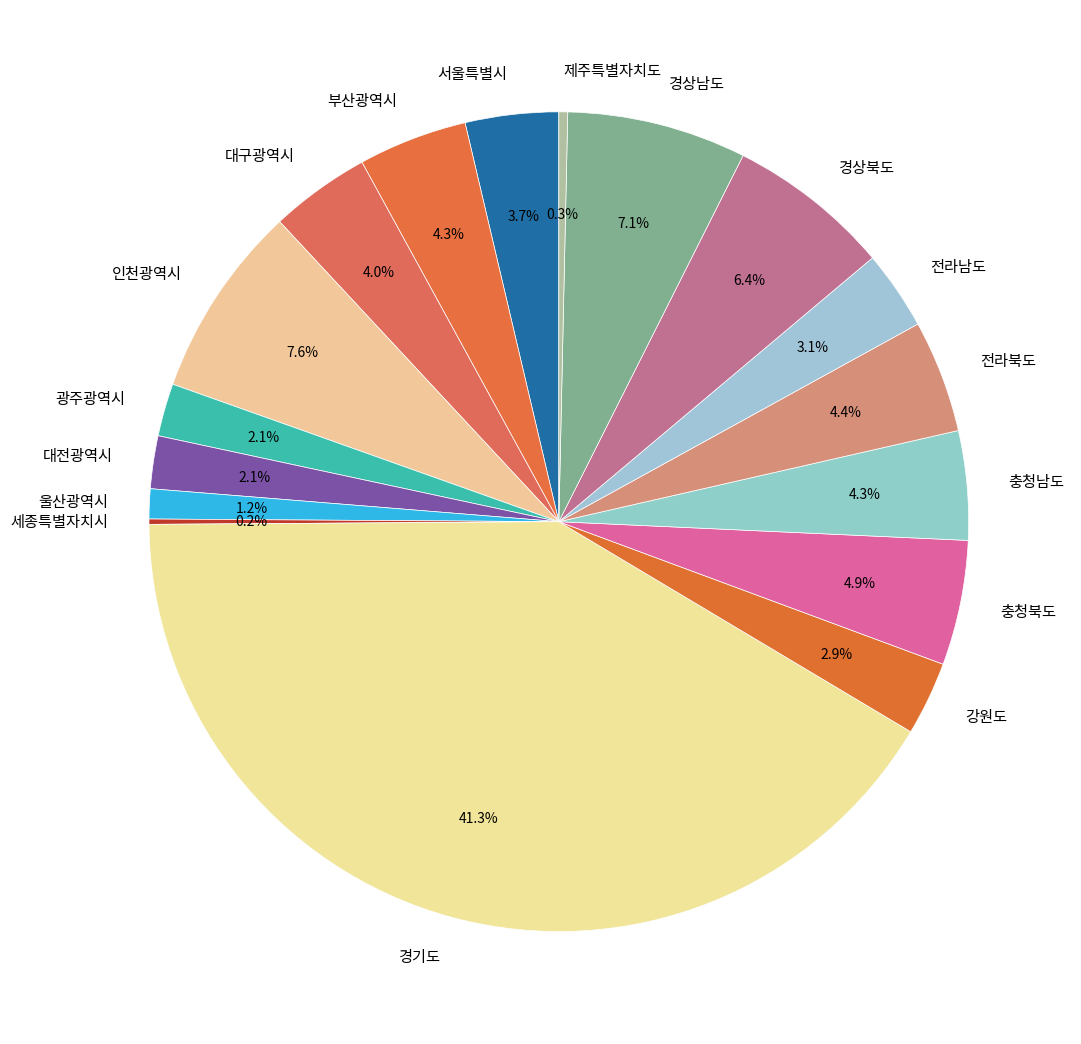

Combined, do 경기도 and 대구광역시 account for over 50%?

No